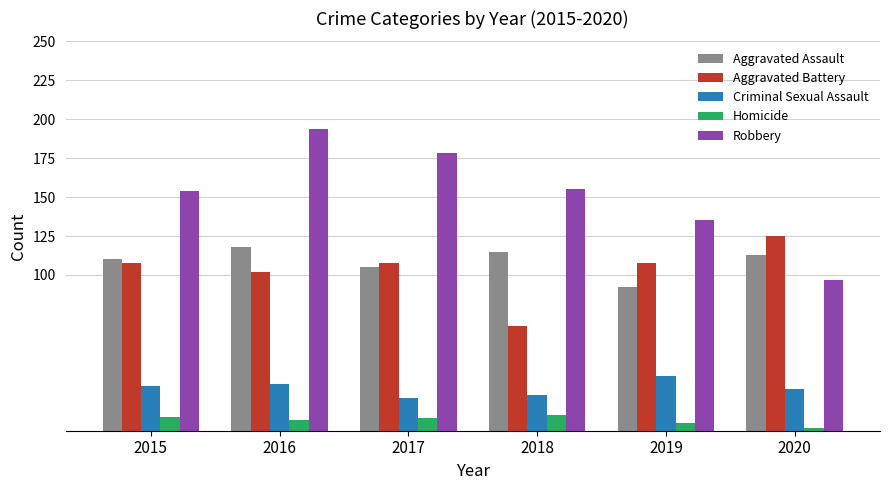

Reading left to right, extract all data points from this chart.

Aggravated Assault: 2015=110	2016=118	2017=105	2018=115	2019=92	2020=113
Aggravated Battery: 2015=108	2016=102	2017=108	2018=67	2019=108	2020=125
Criminal Sexual Assault: 2015=29	2016=30	2017=21	2018=23	2019=35	2020=27
Homicide: 2015=9	2016=7	2017=8	2018=10	2019=5	2020=2
Robbery: 2015=154	2016=194	2017=178	2018=155	2019=135	2020=97